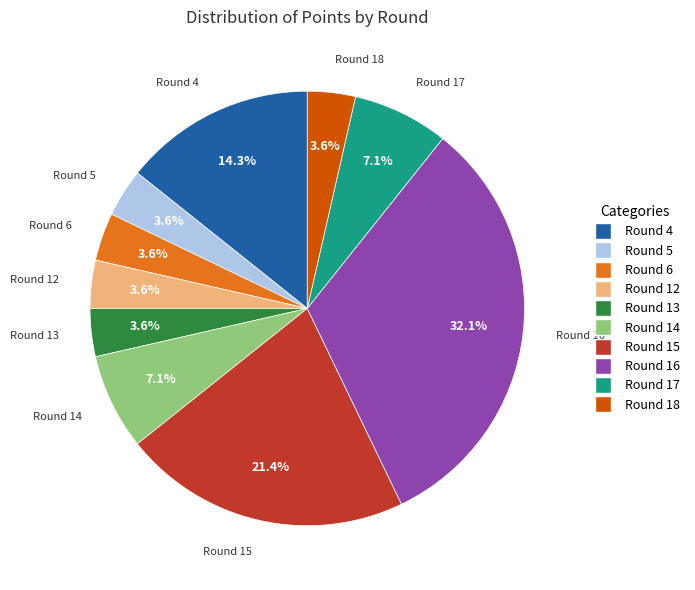

Is there a majority slice in this chart?

No